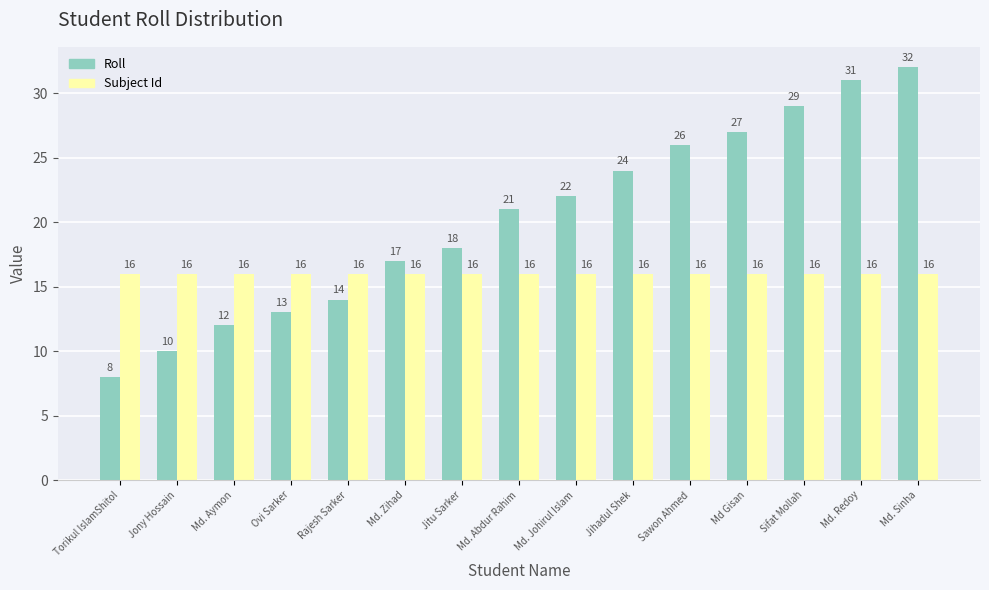

How many bars are there in each group?

2